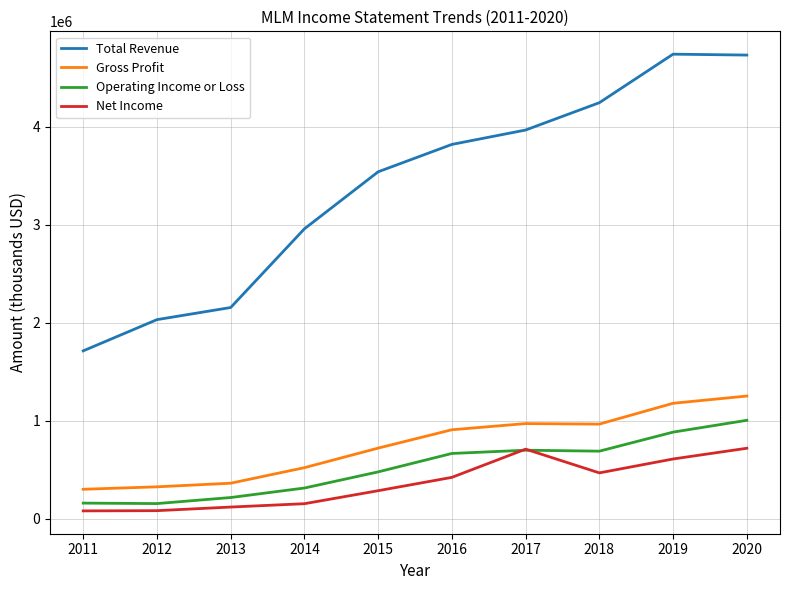

What are all the series names shown in the legend?

Total Revenue, Gross Profit, Operating Income or Loss, Net Income